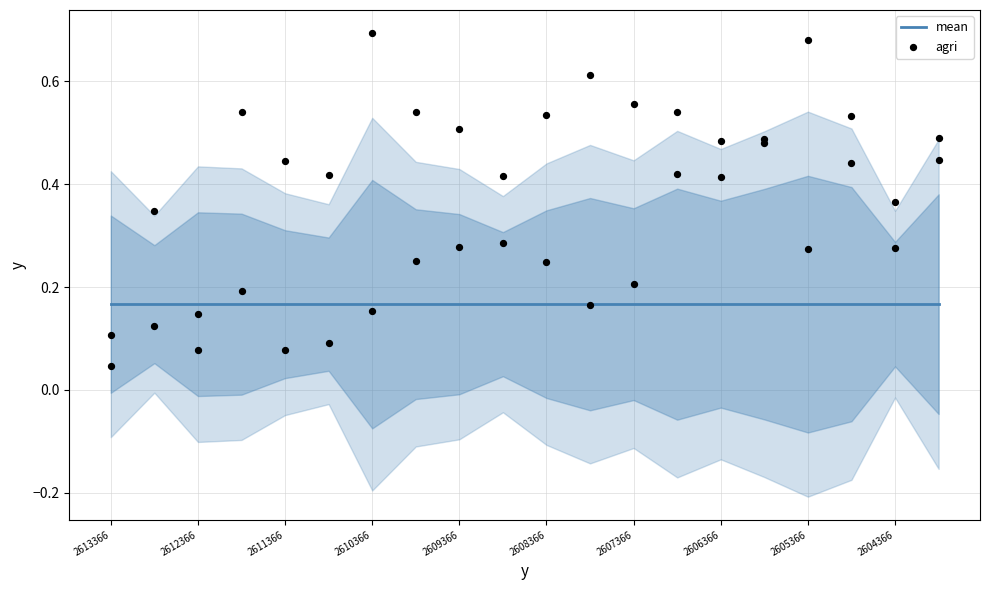

Which series has the widest spread of Y values?

agri